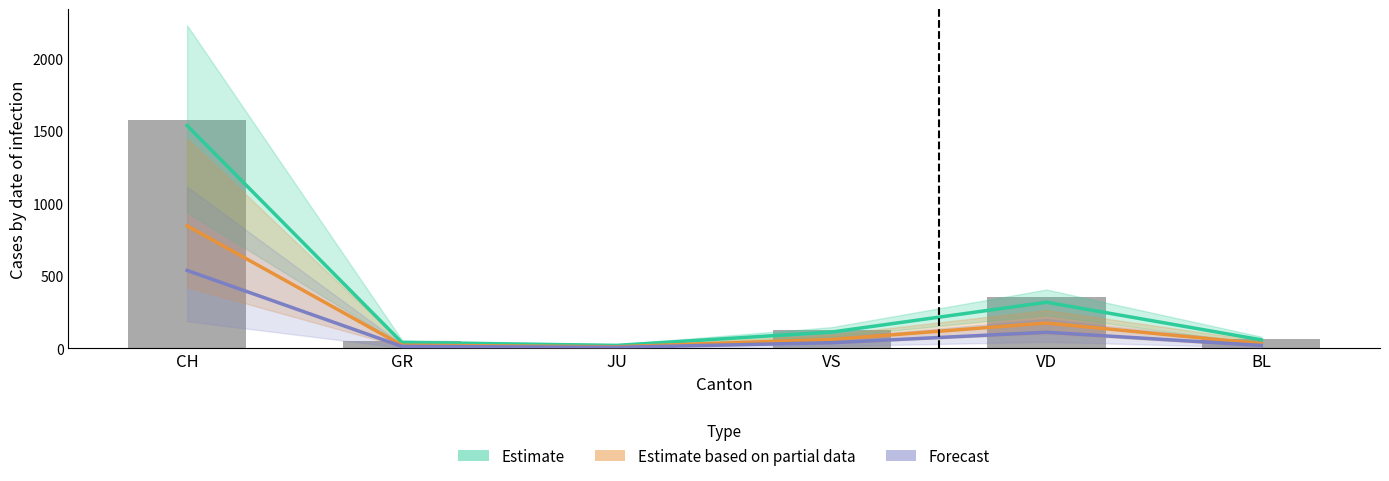

What is the difference between the maximum and minimum values in the Estimate series?

1516.8